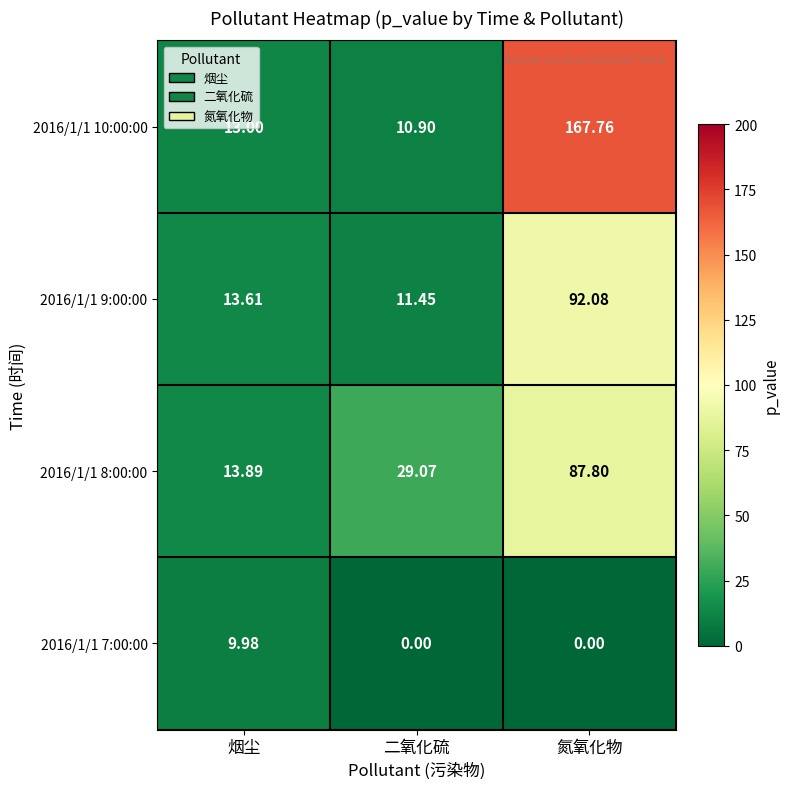

Which category has the highest value across all series?

氮氧化物